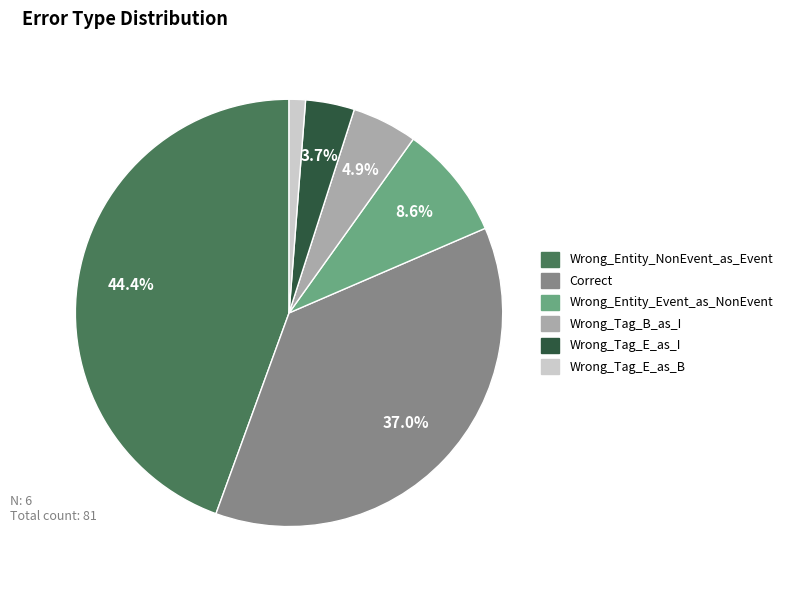

How many segments does this pie chart have?

6